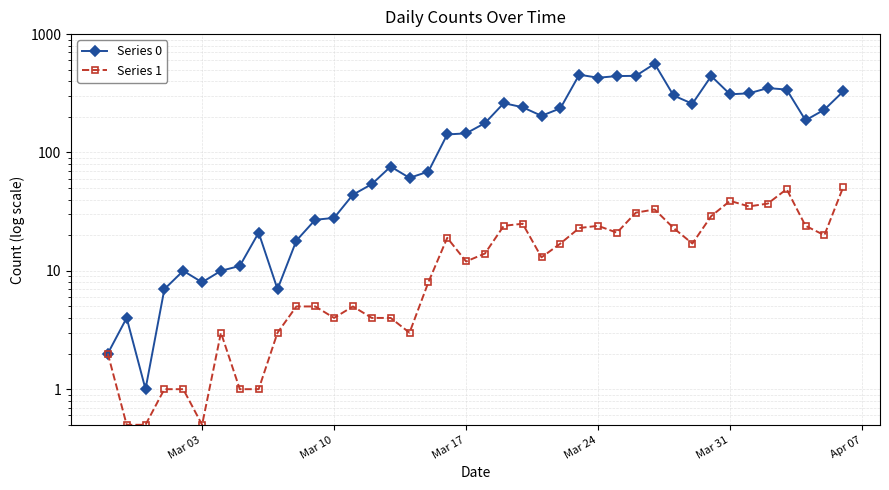

What are all the series names shown in the legend?

Series 0, Series 1